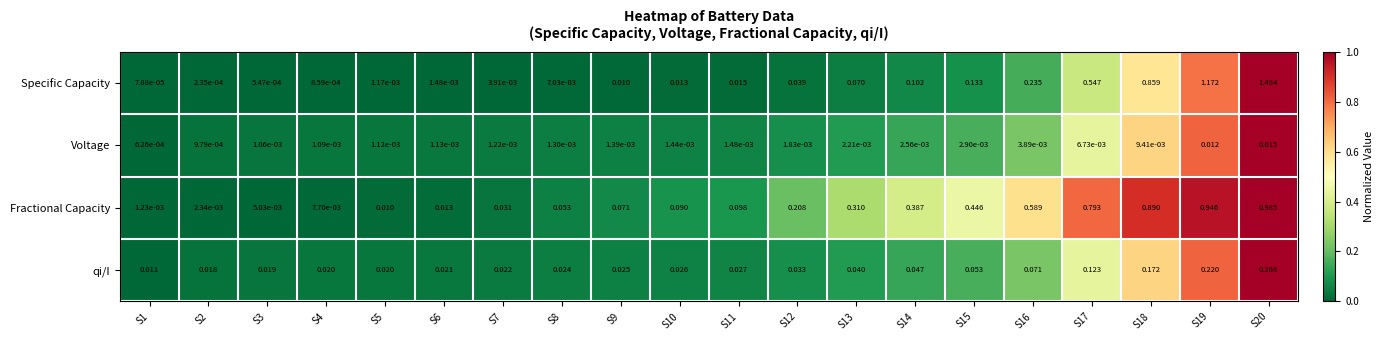

Between S13 and S15, which series saw the biggest shift?

Fractional Capacity